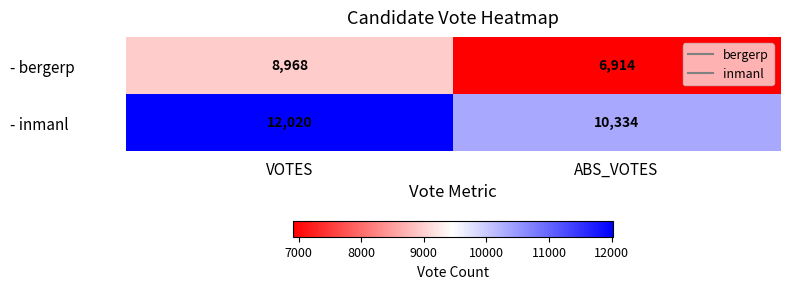

What is the difference between the - bergerp values at ABS_VOTES and VOTES?

2054